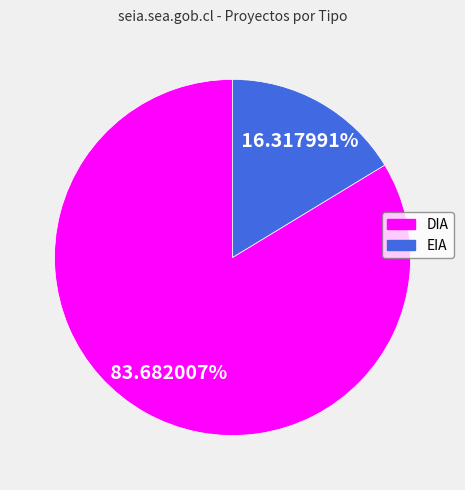

What is the largest slice in the pie chart?

DIA